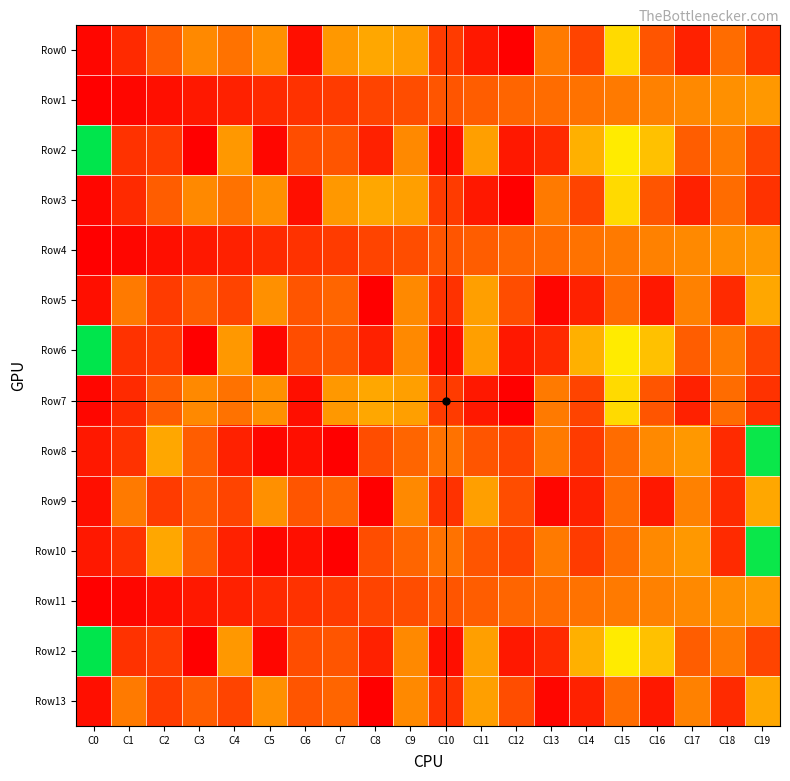

Between C16 and C7, which is larger?

C7